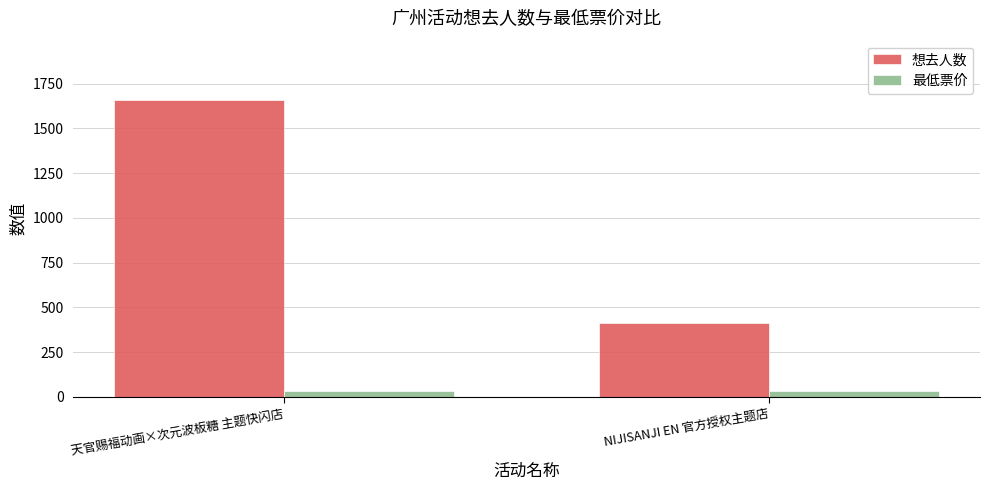

Rank the series at 天官赐福动画×次元波板糖 主题快闪店 from lowest to highest value.

最低票价, 想去人数